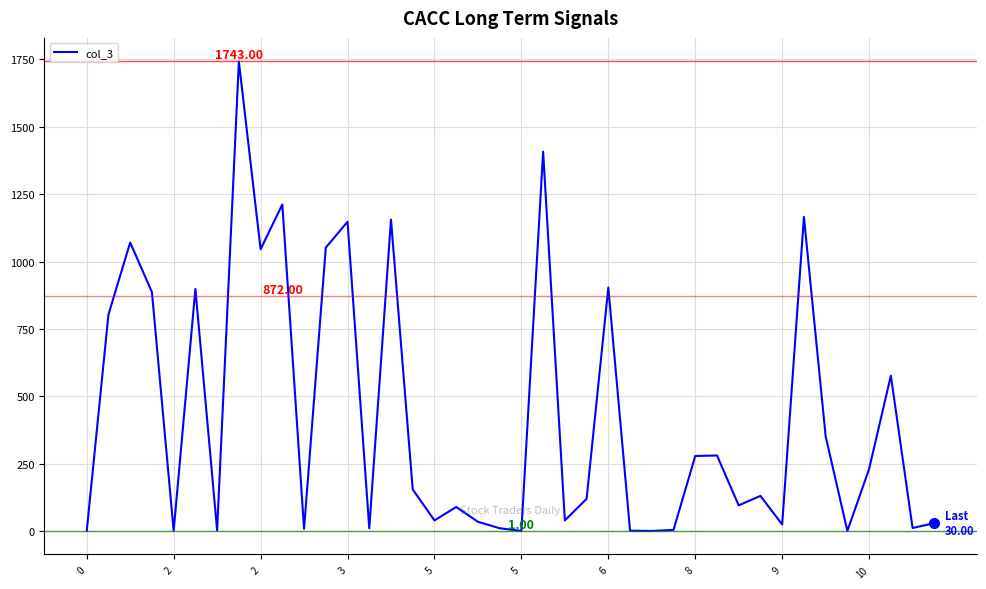

Is this an area chart (filled region under the line)?

No